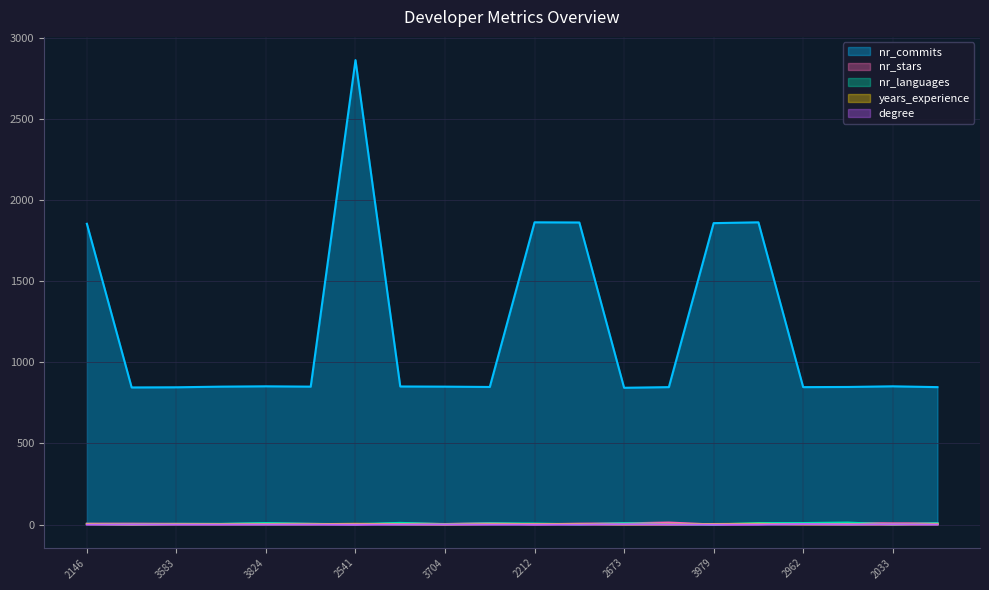

What is the sum of the nr_languages values at 2962 and 3448?

10